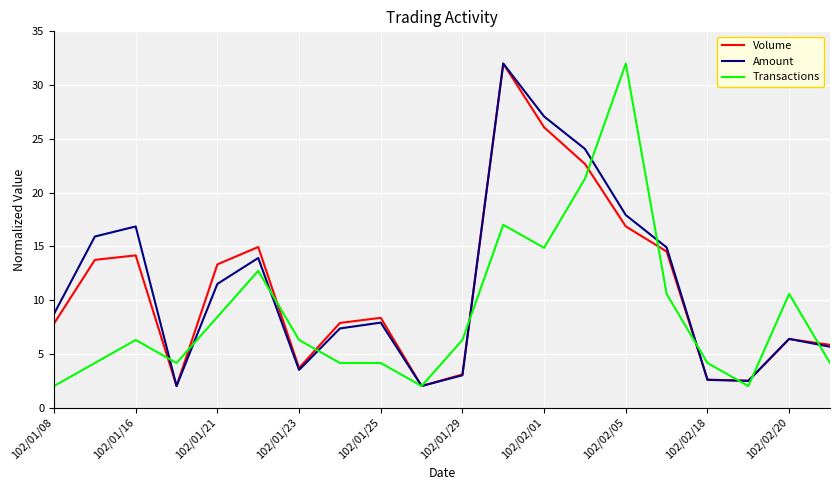

What is the maximum value shown in the chart?

32.0